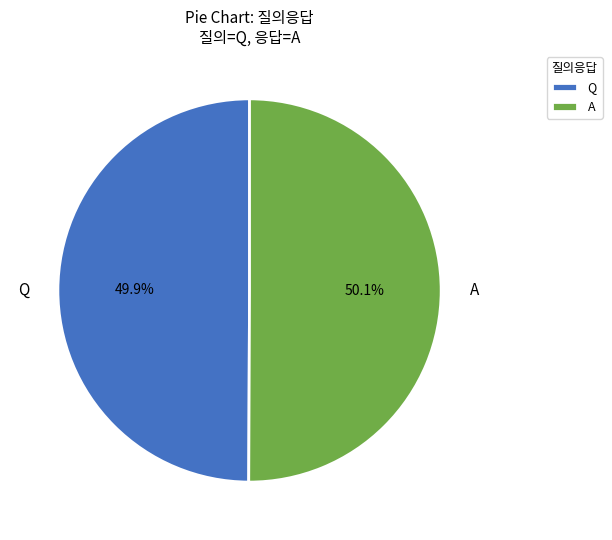

Is the sum of A and Q greater than half?

Yes